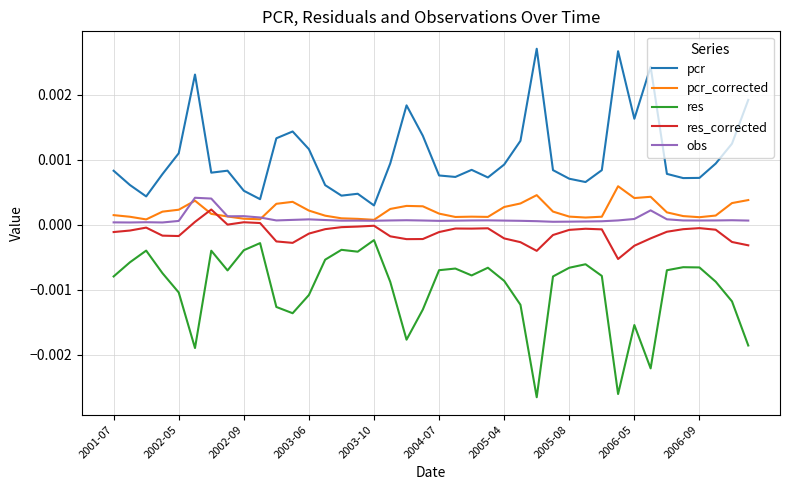

True or false: obs and pcr intersect in this chart.

False